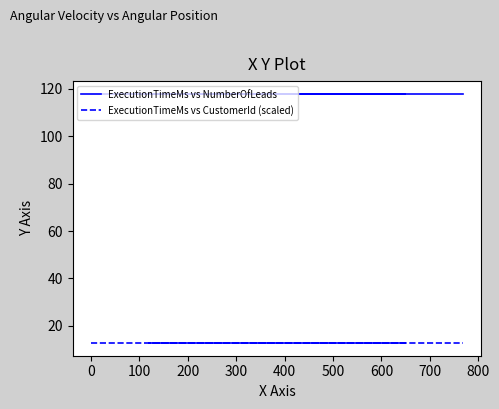

Is it true that ExecutionTimeMs vs NumberOfLeads equals 198.0 at 0?

False